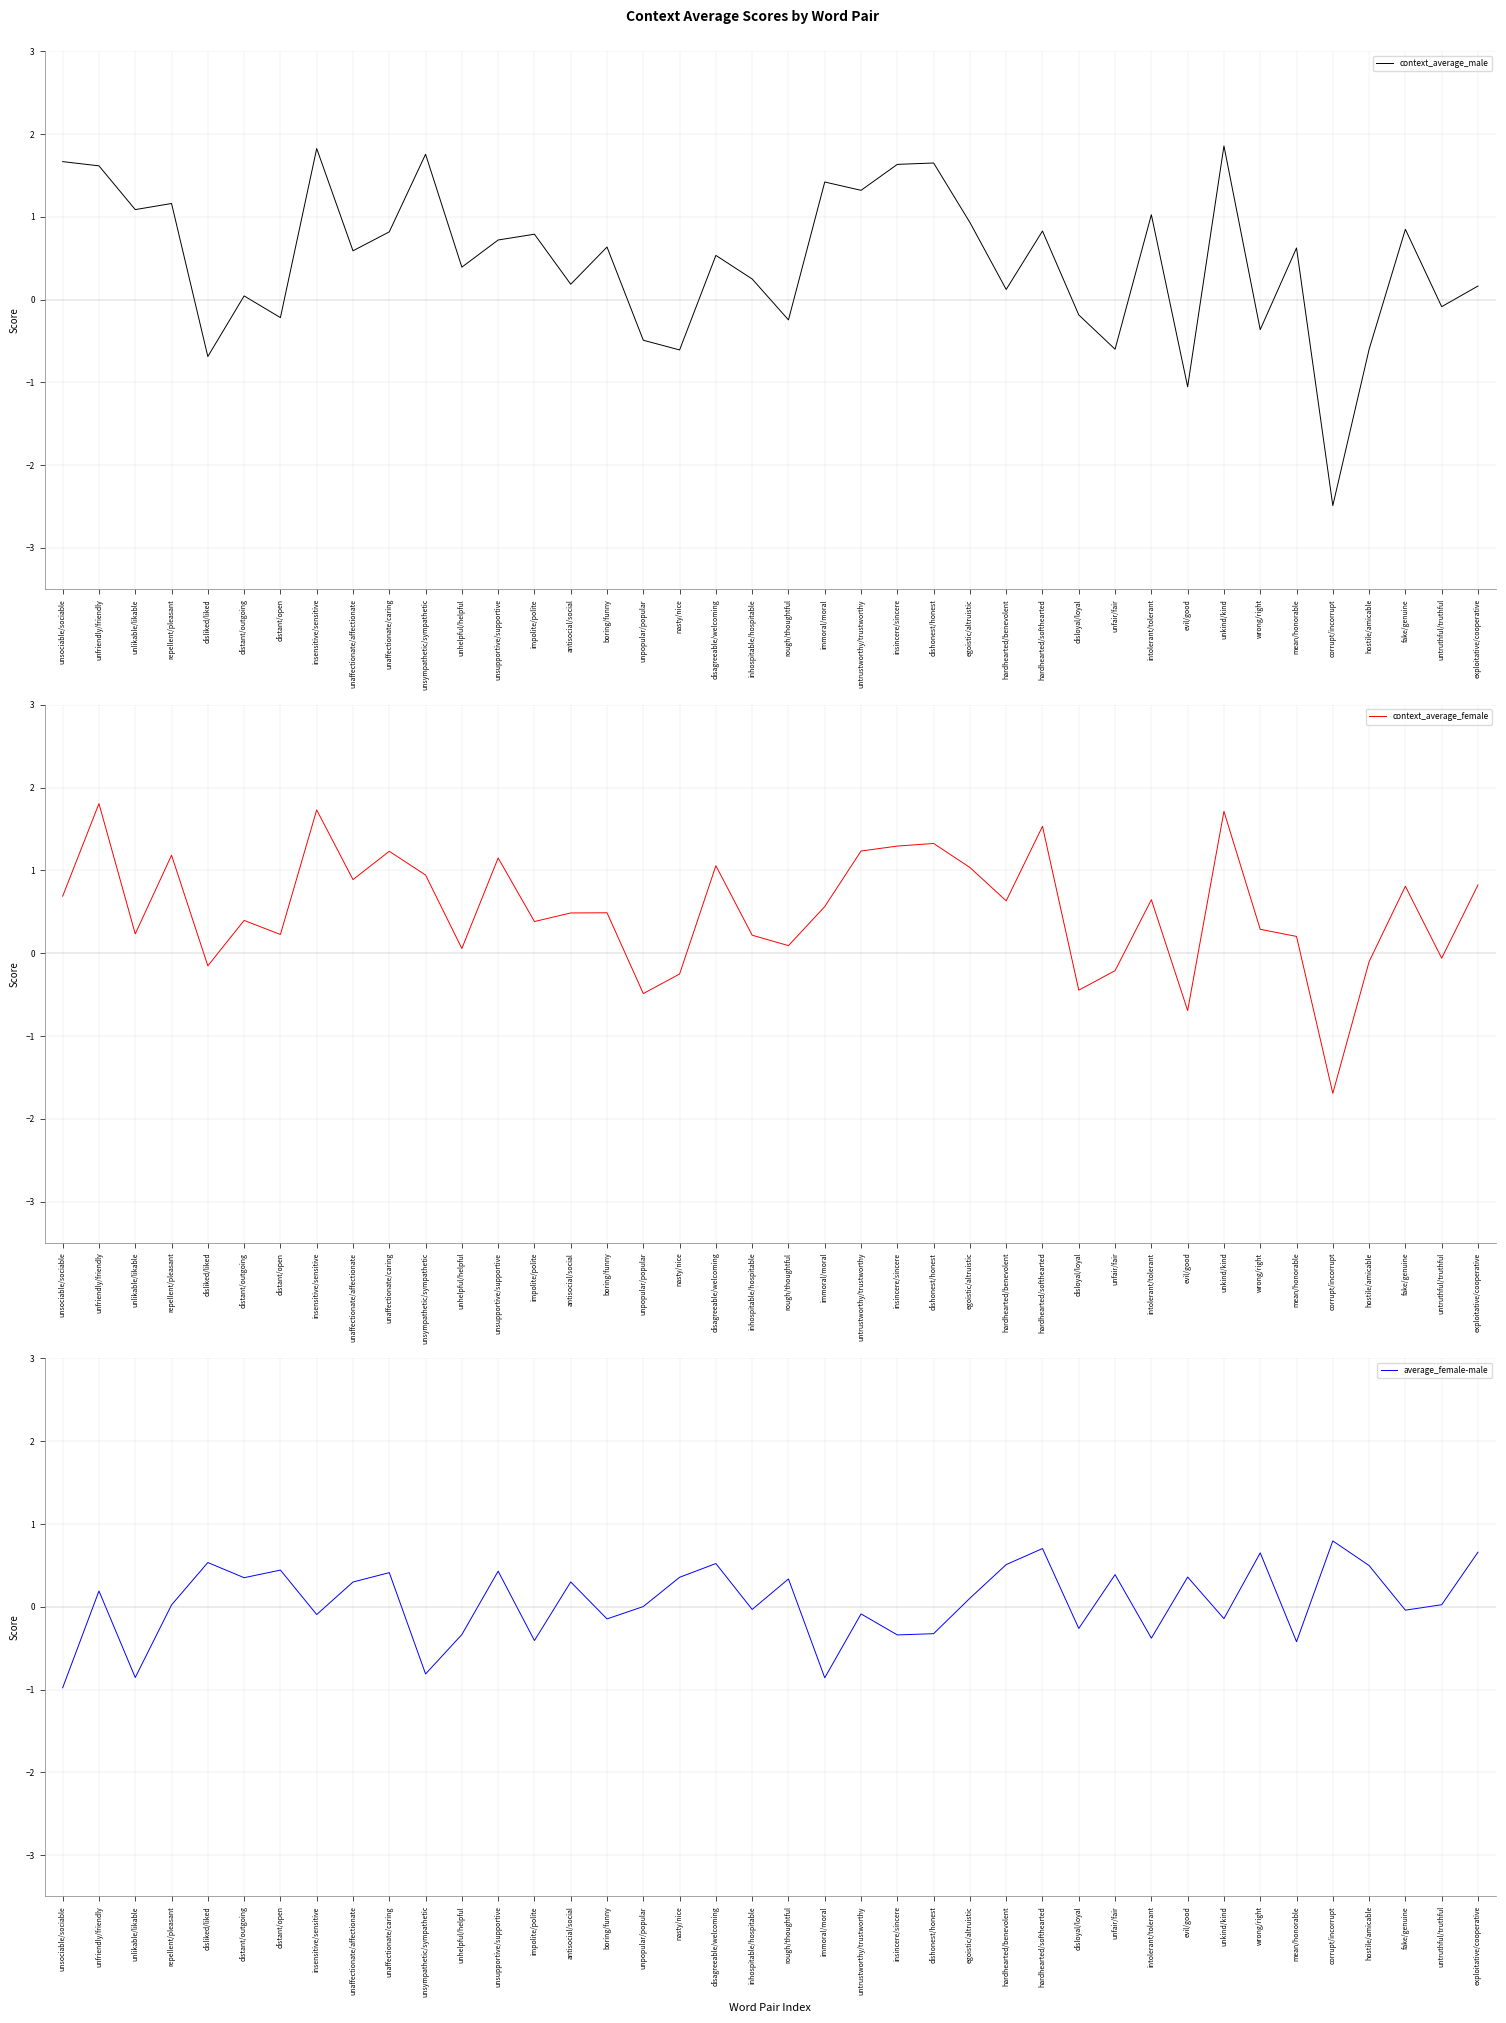

Rank the series by their maximum value, from lowest to highest.

average_female-male, context_average_female, context_average_male